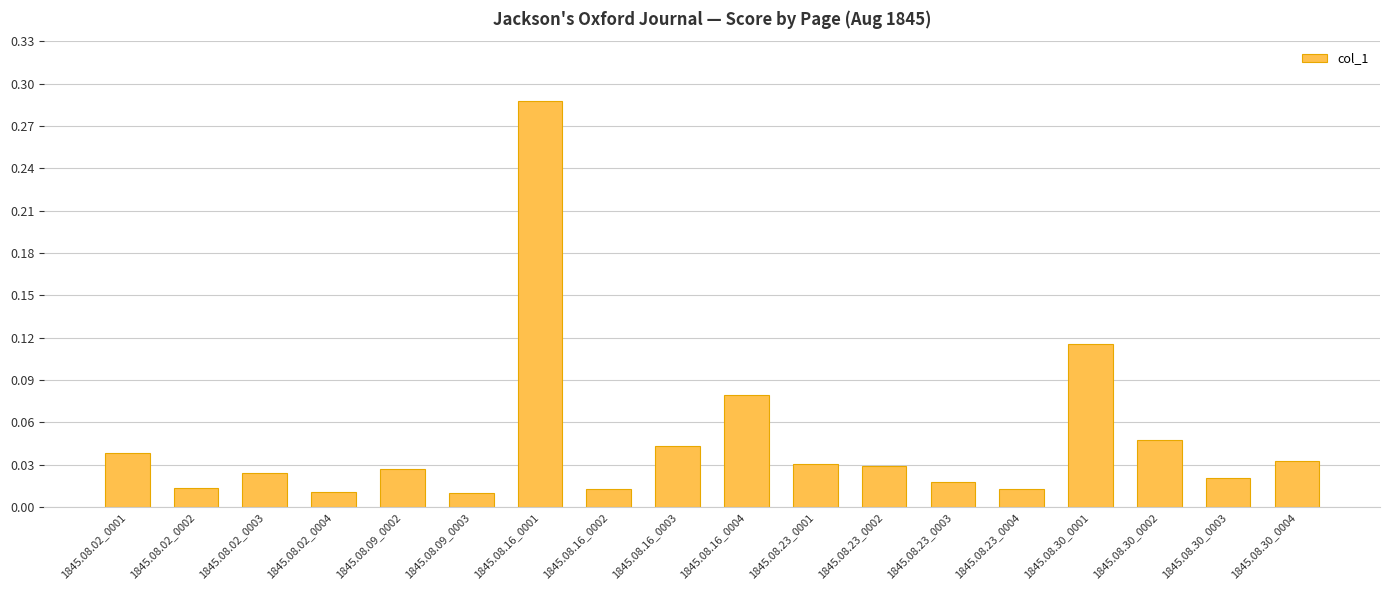

What is the label of the 12th bar from the left?

1845.08.23_0002